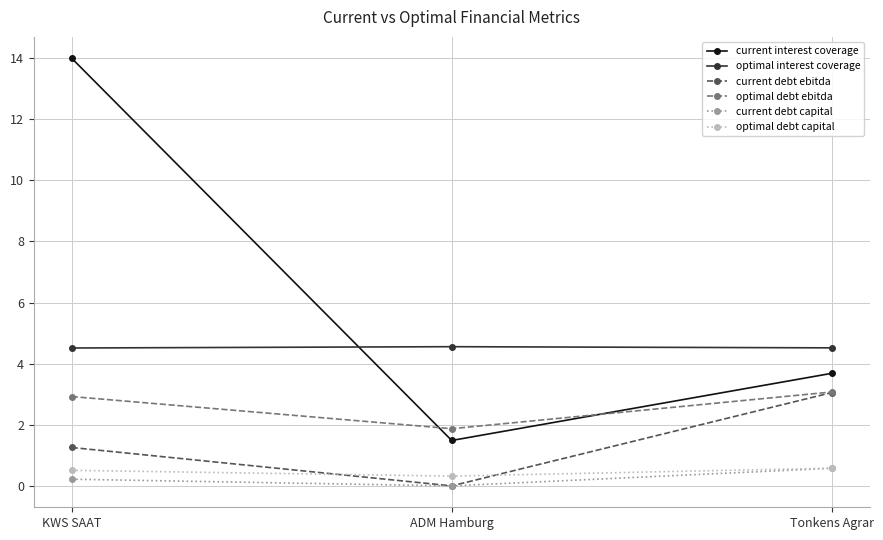

Which label corresponds to the largest value in the chart?

KWS SAAT